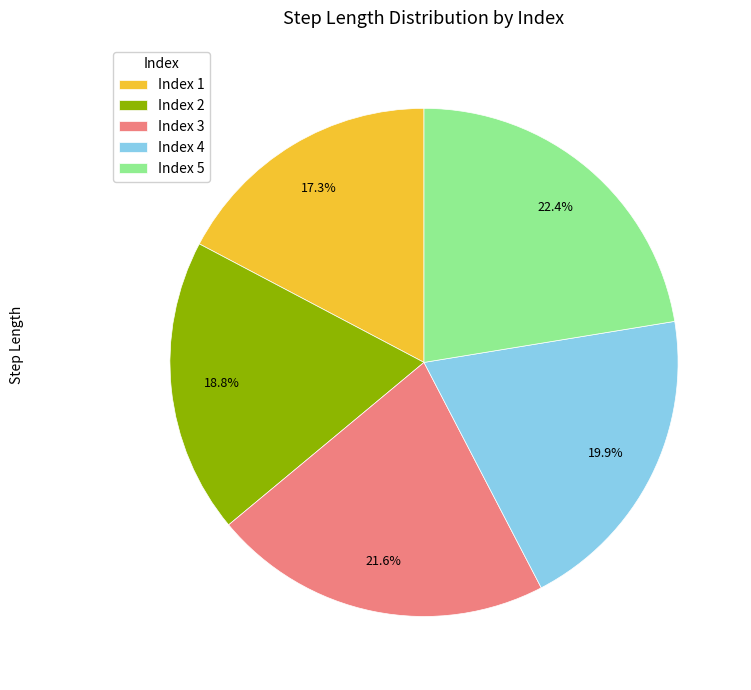

Which has a higher value, Index 4 or Index 5?

Index 5